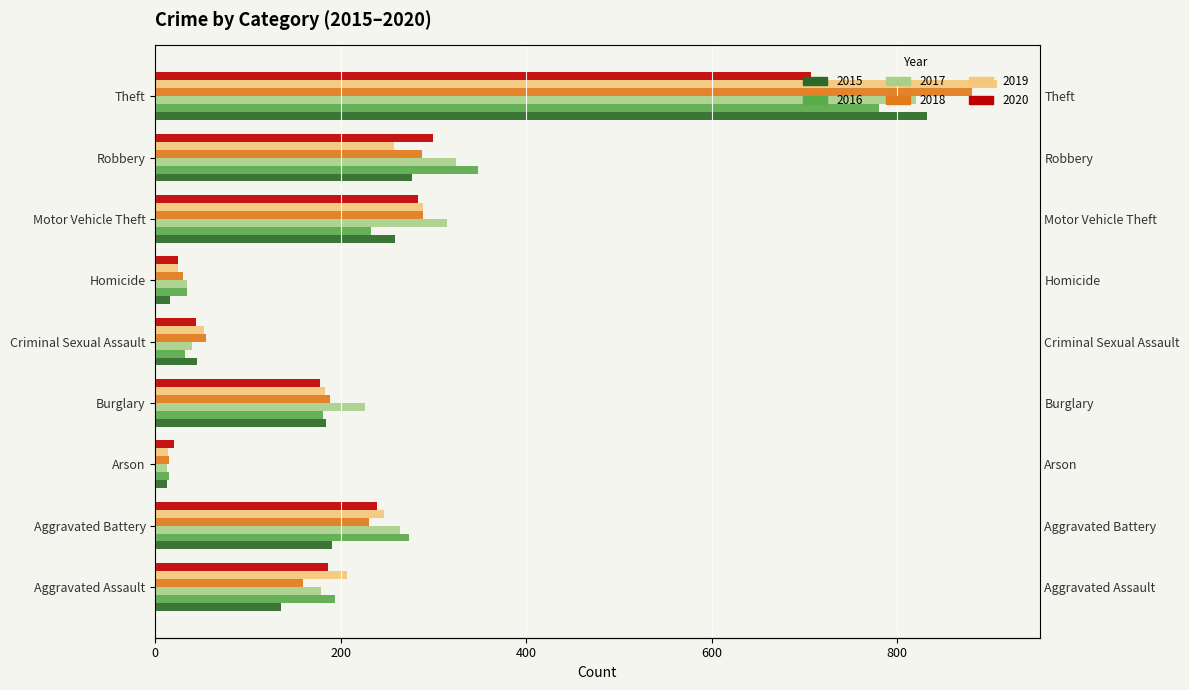

Is the value of 2016 at Burglary greater than the value of 2017 at Aggravated Assault?

Yes